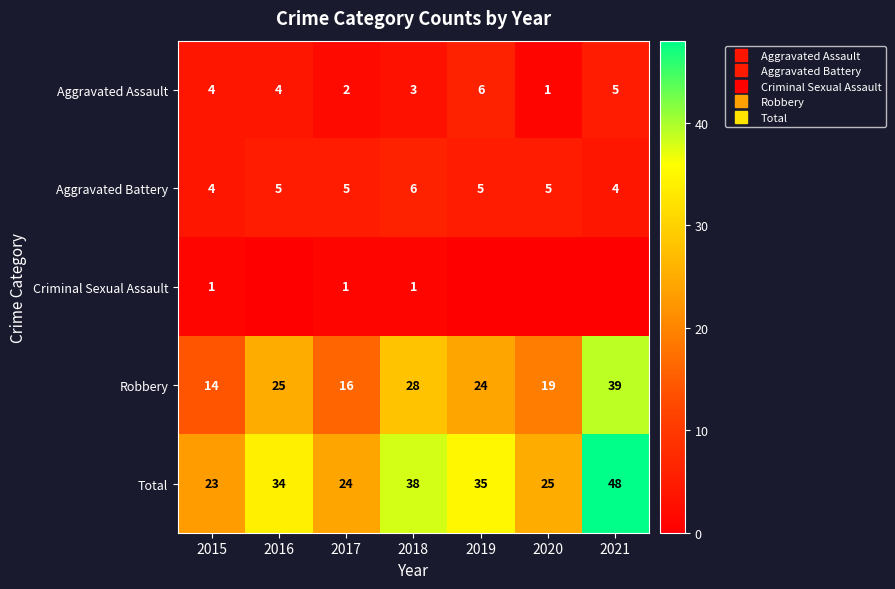

What is the difference between the maximum and minimum values in the Aggravated Battery series?

2